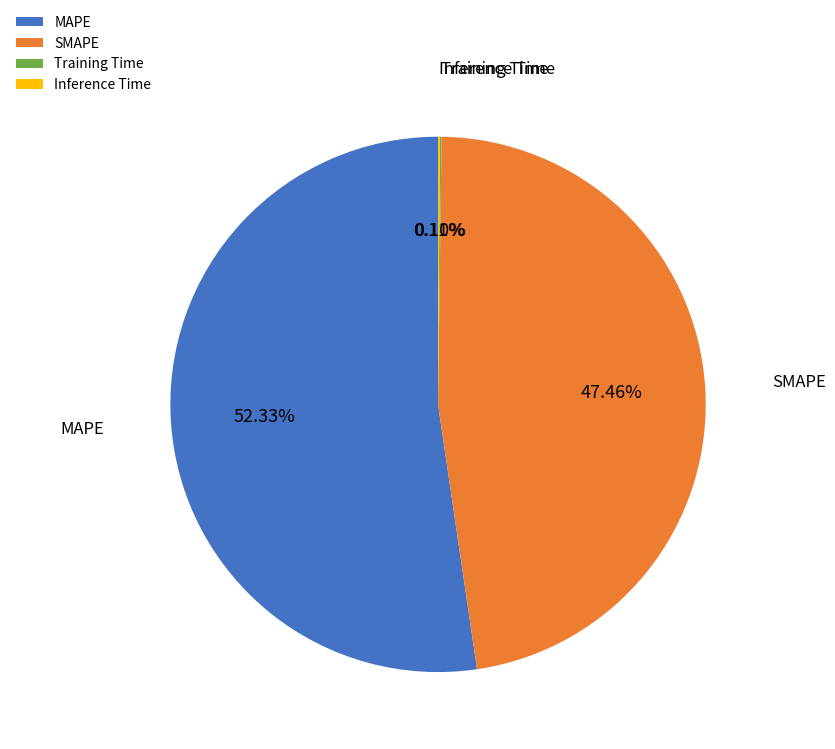

To the nearest percent, what is the combined percentage of MAPE and SMAPE?

100%